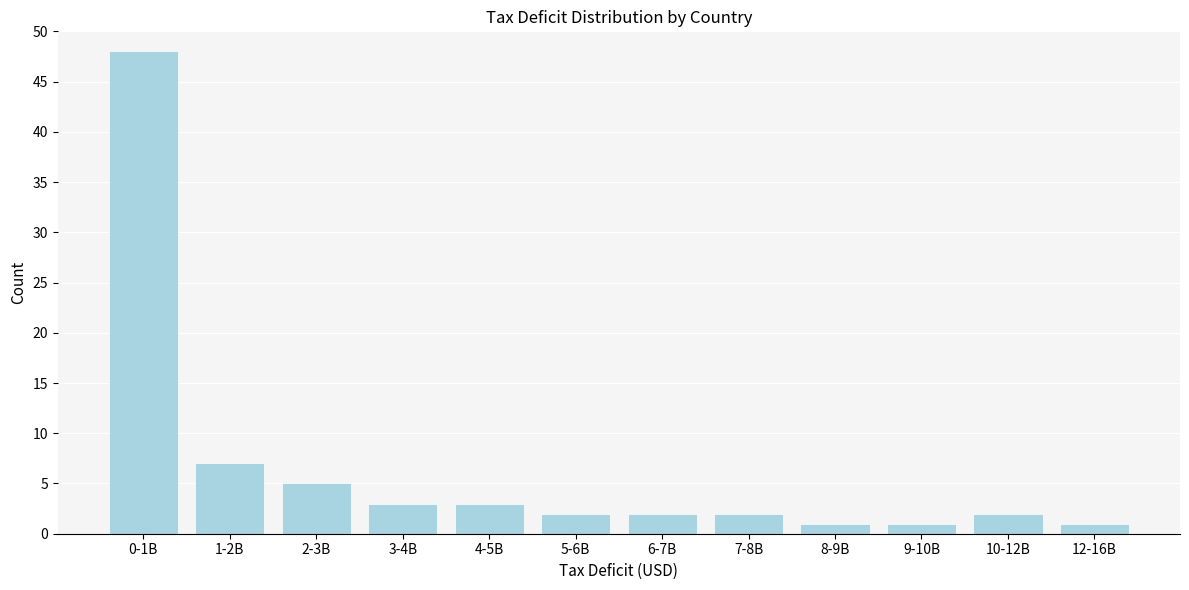

Reading right to left, transcribe all the data shown in this chart.

1	2	1	1	2	2	2	3	3	5	7	48